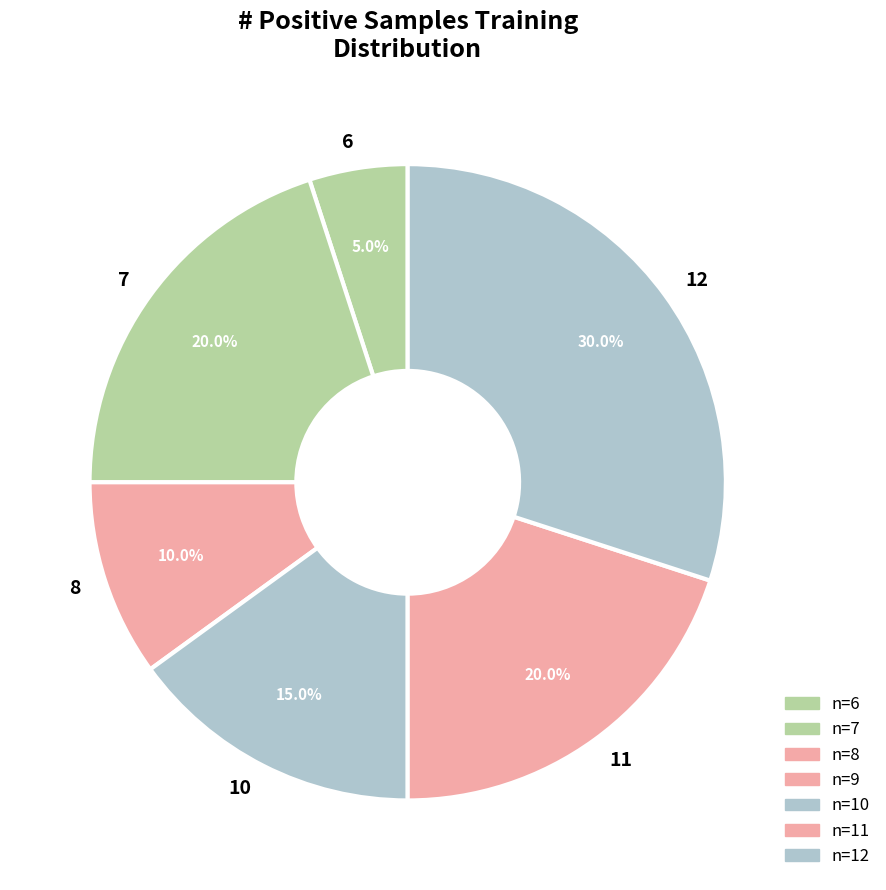

Approximately how many times larger is the value at 11 compared to 12?

0.7